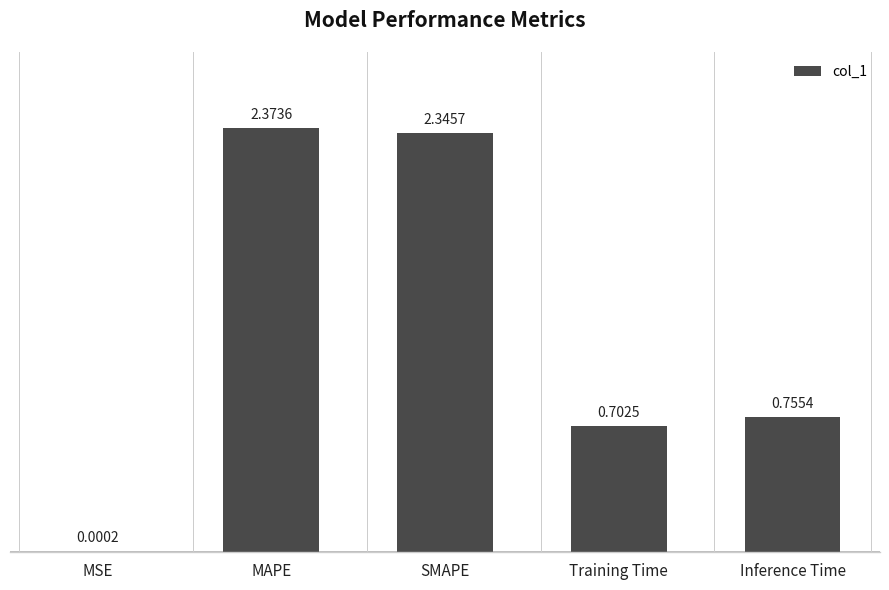

The chart shows a value of 1.3 at Inference Time. True or false?

False